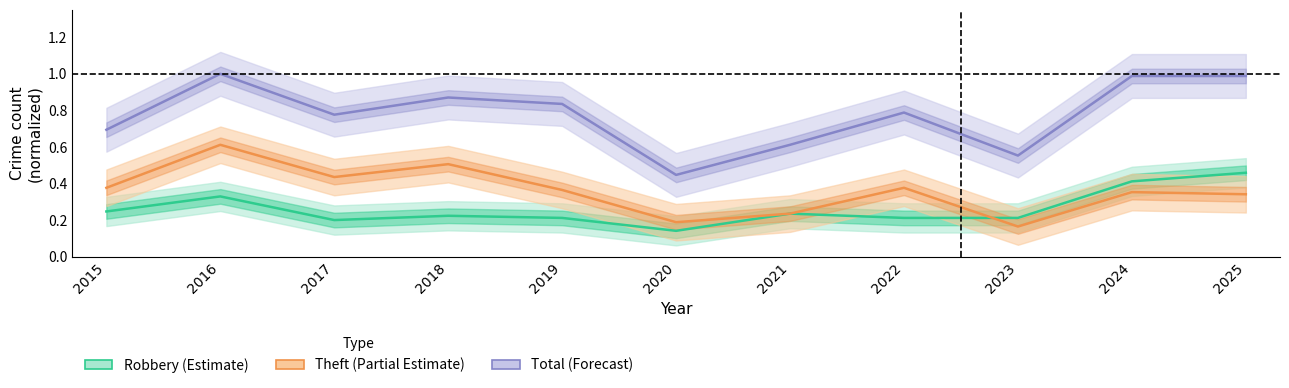

True or false: Total (Forecast) has more than 1 points higher than both neighbors.

True